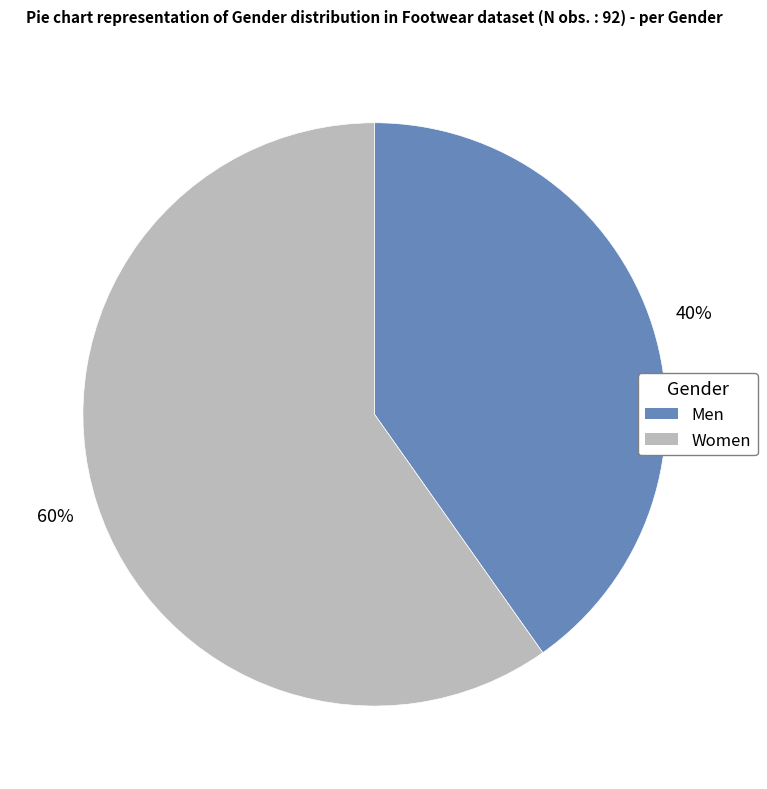

Rank the categories by value from highest to lowest.

Women, Men